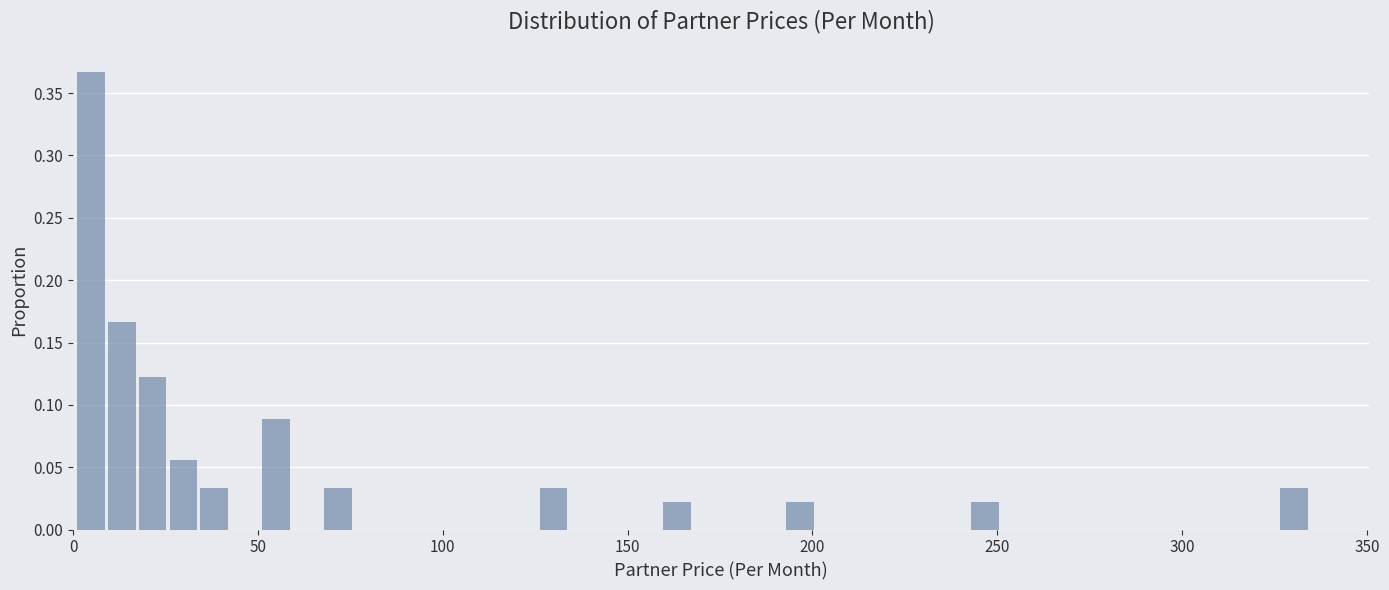

Around what value on the x-axis is the tallest bar? Give the approximate position of its centre, as read against the axis.

5